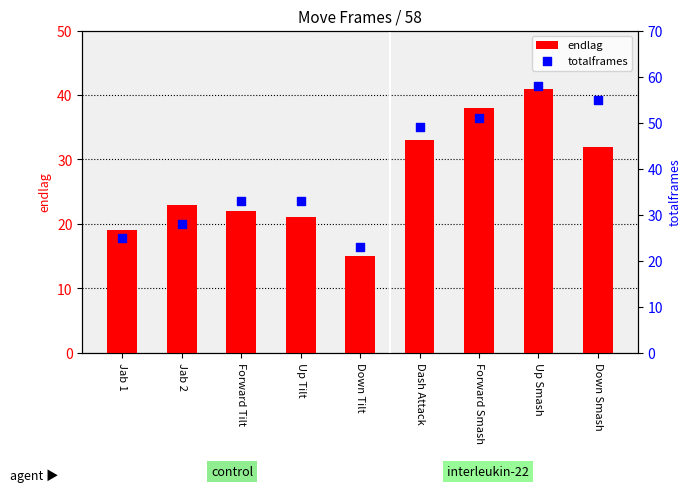

At how many categories does at least one series exceed 38?

4